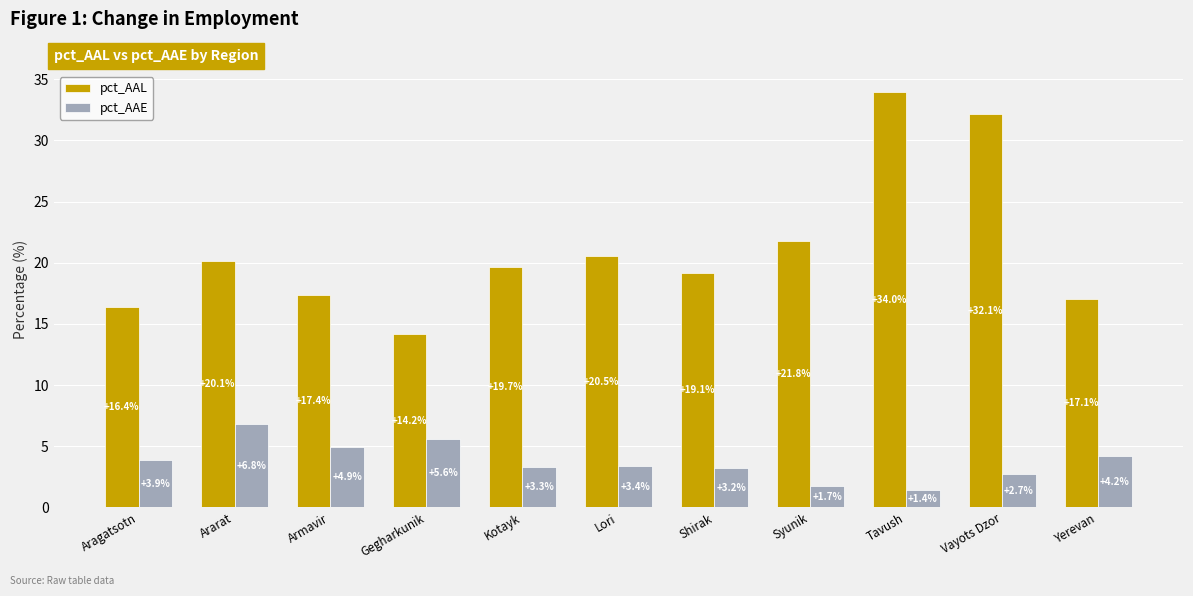

Which series has the widest spread of values?

pct_AAL